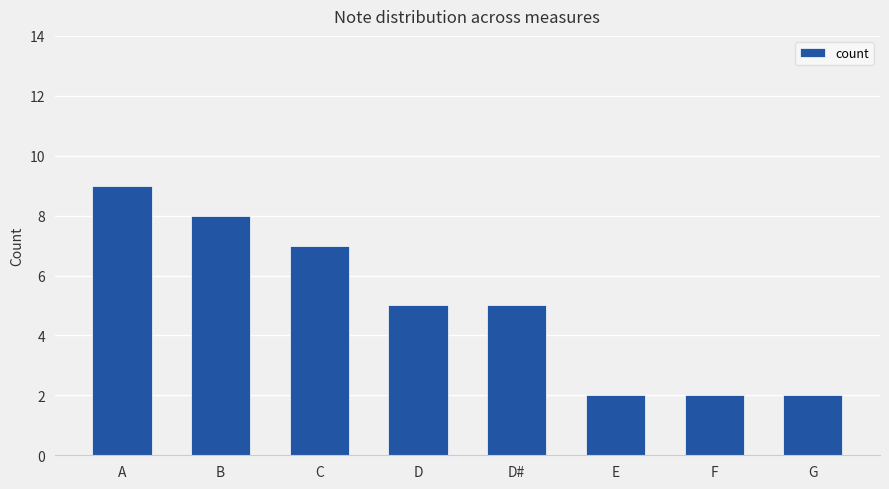

True or false: the data shows 9 at A.

True